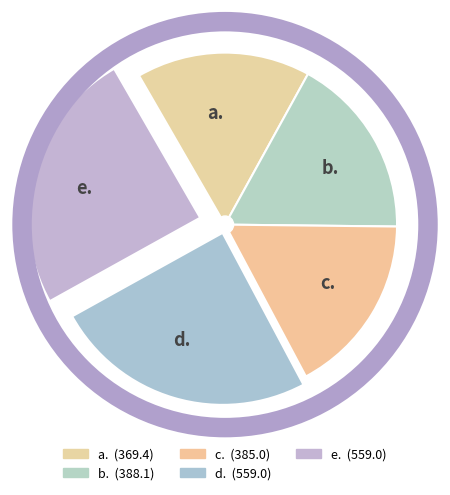

What is the smallest slice in the pie chart?

a.